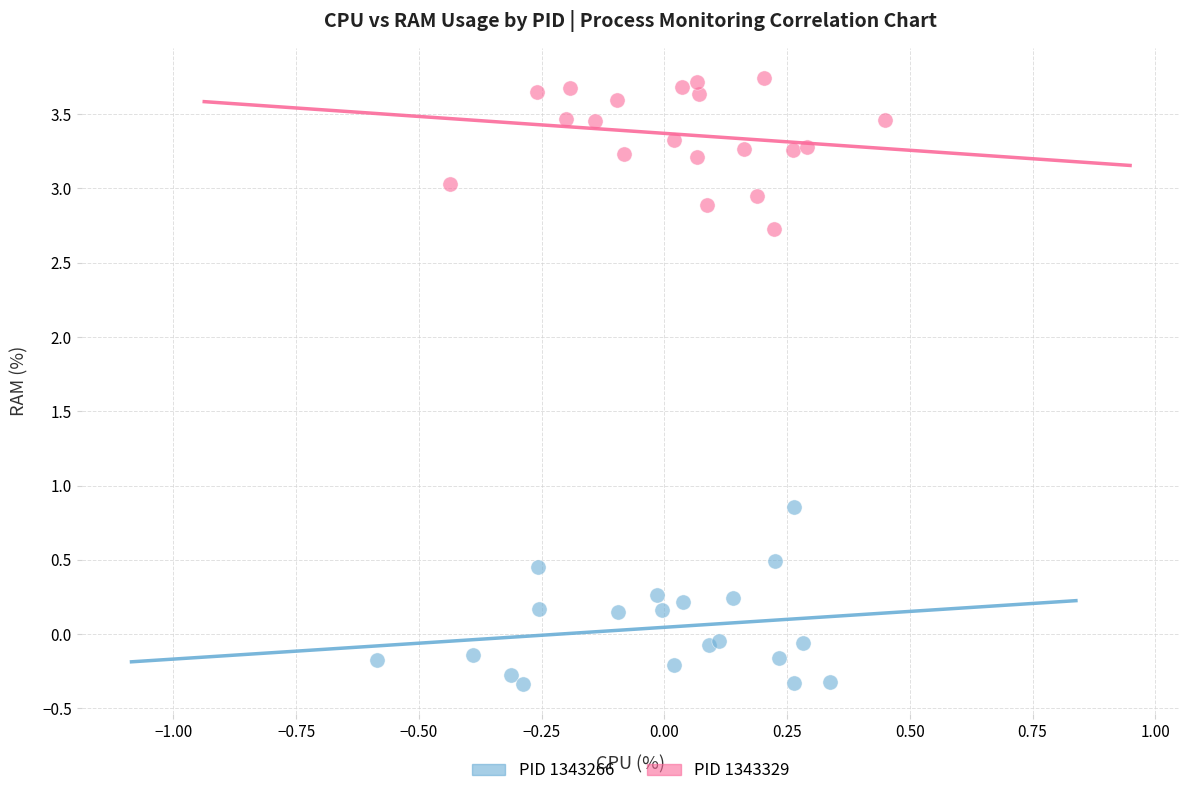

Which series reaches the minimum Y coordinate?

PID 1343266